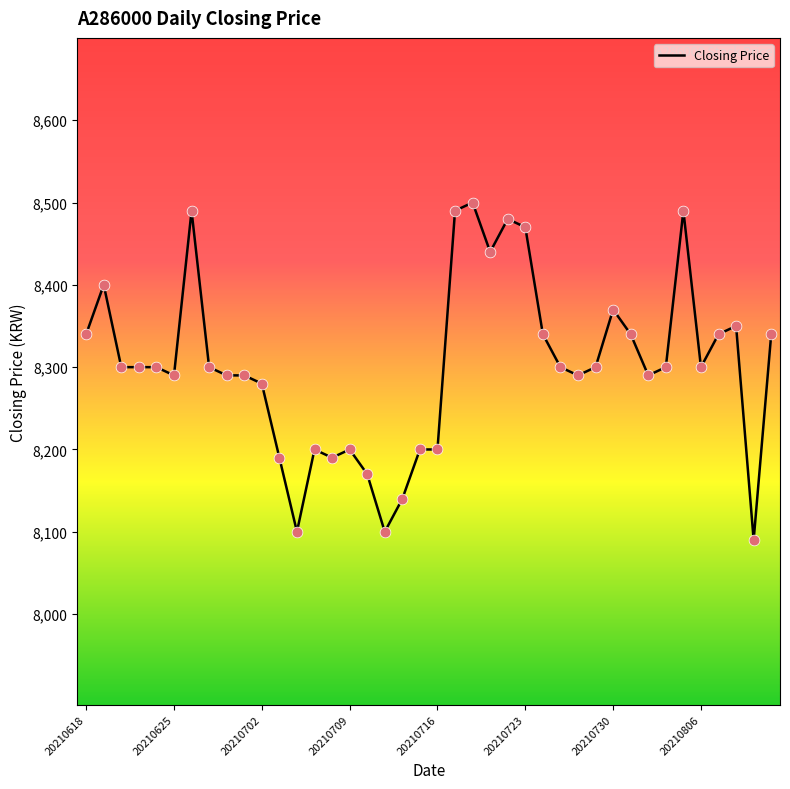

What is the maximum value shown in the chart?

8500